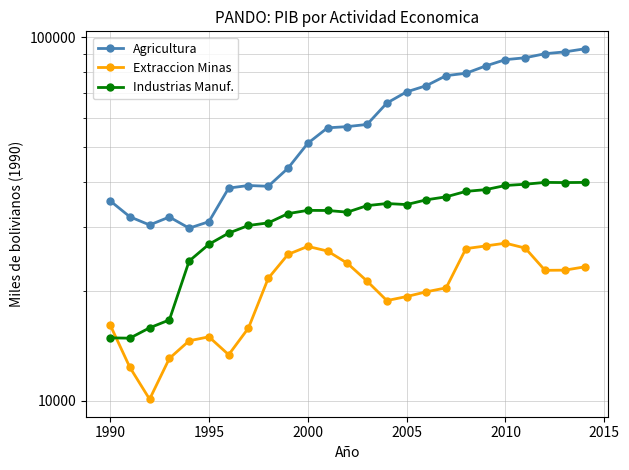

What is the sum of the Agricultura values at 1995 and 20?

117170